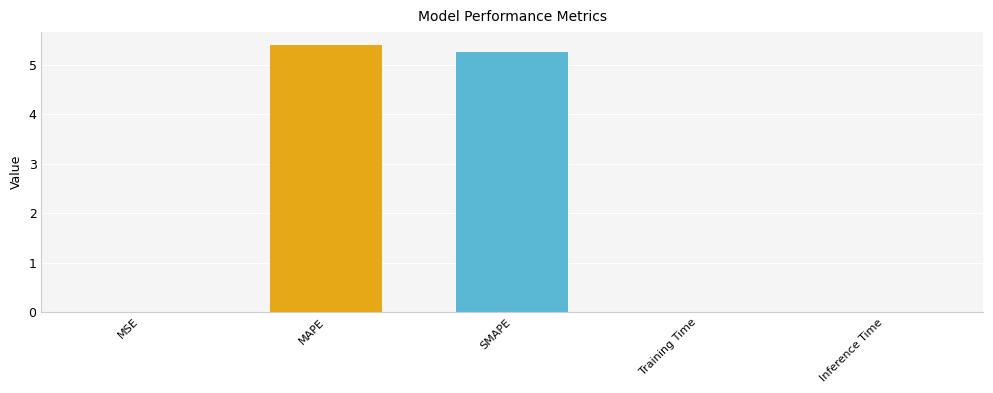

The value at MAPE is 2.2. True or false?

False